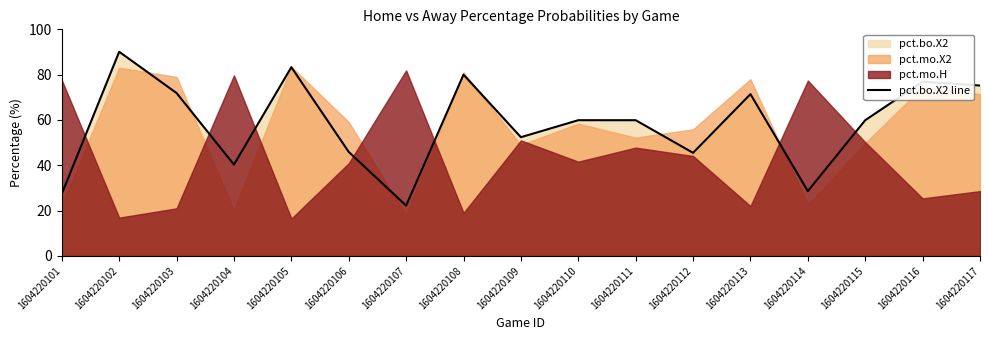

Is it true that the value at 1604220112 is 45.5?

True